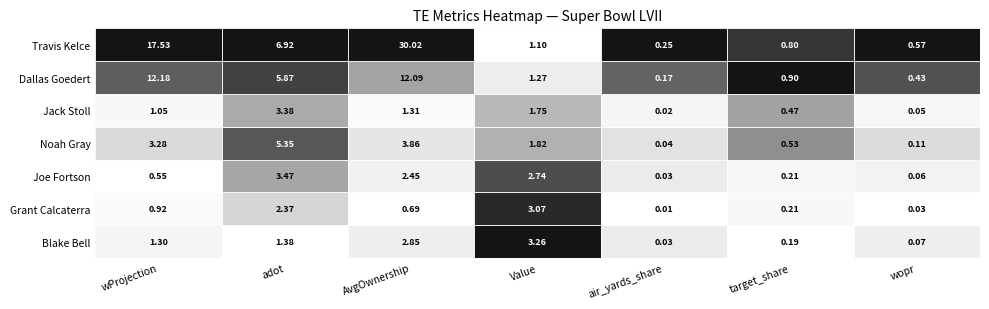

True or false: Dallas Goedert has a value of 2.8 at adot.

False